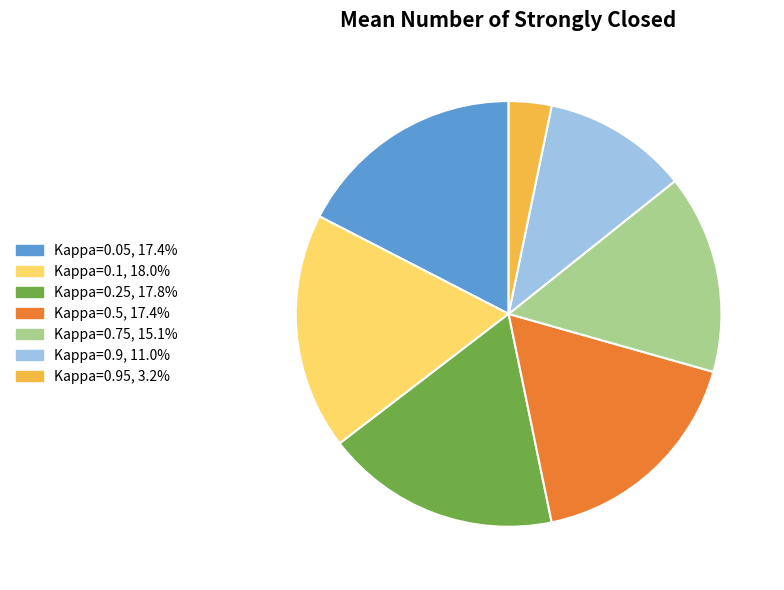

How many segments does this pie chart have?

7